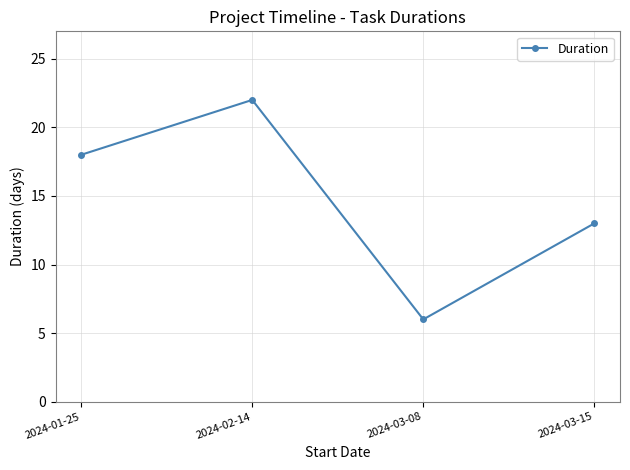

How many lines are shown in the chart?

1